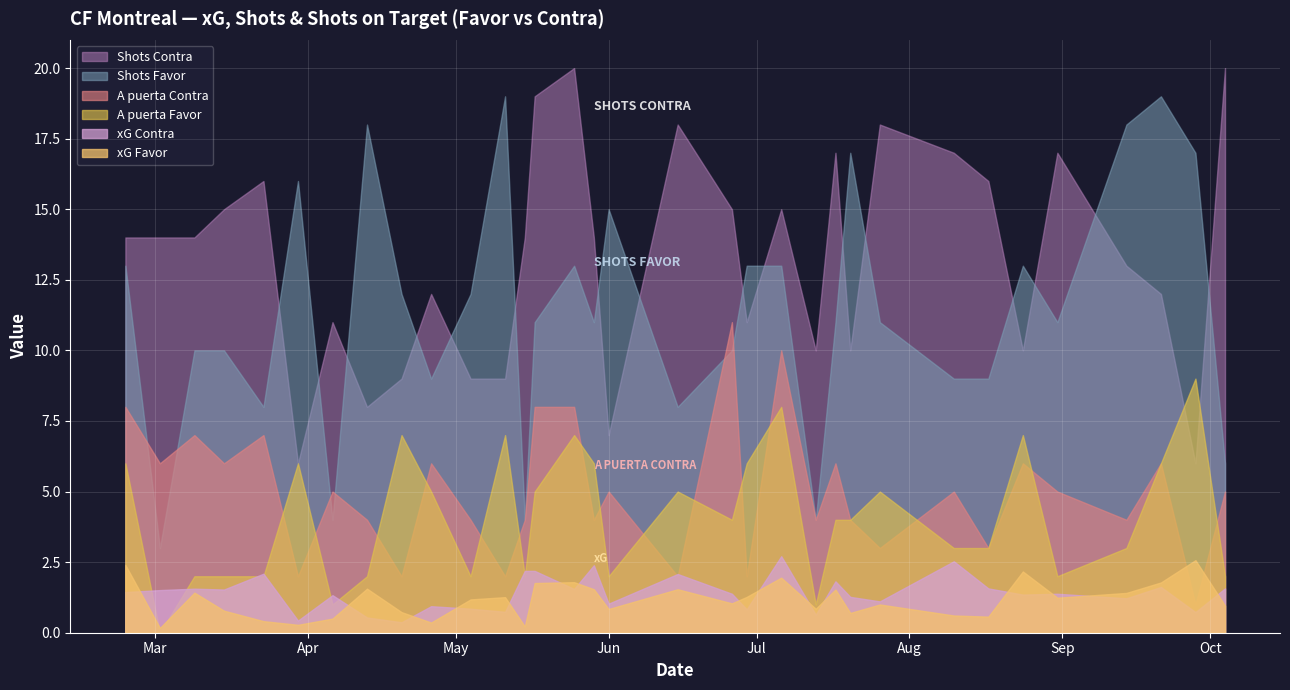

What is the value of the xG Favor point at the 3rd from the left?

1.4